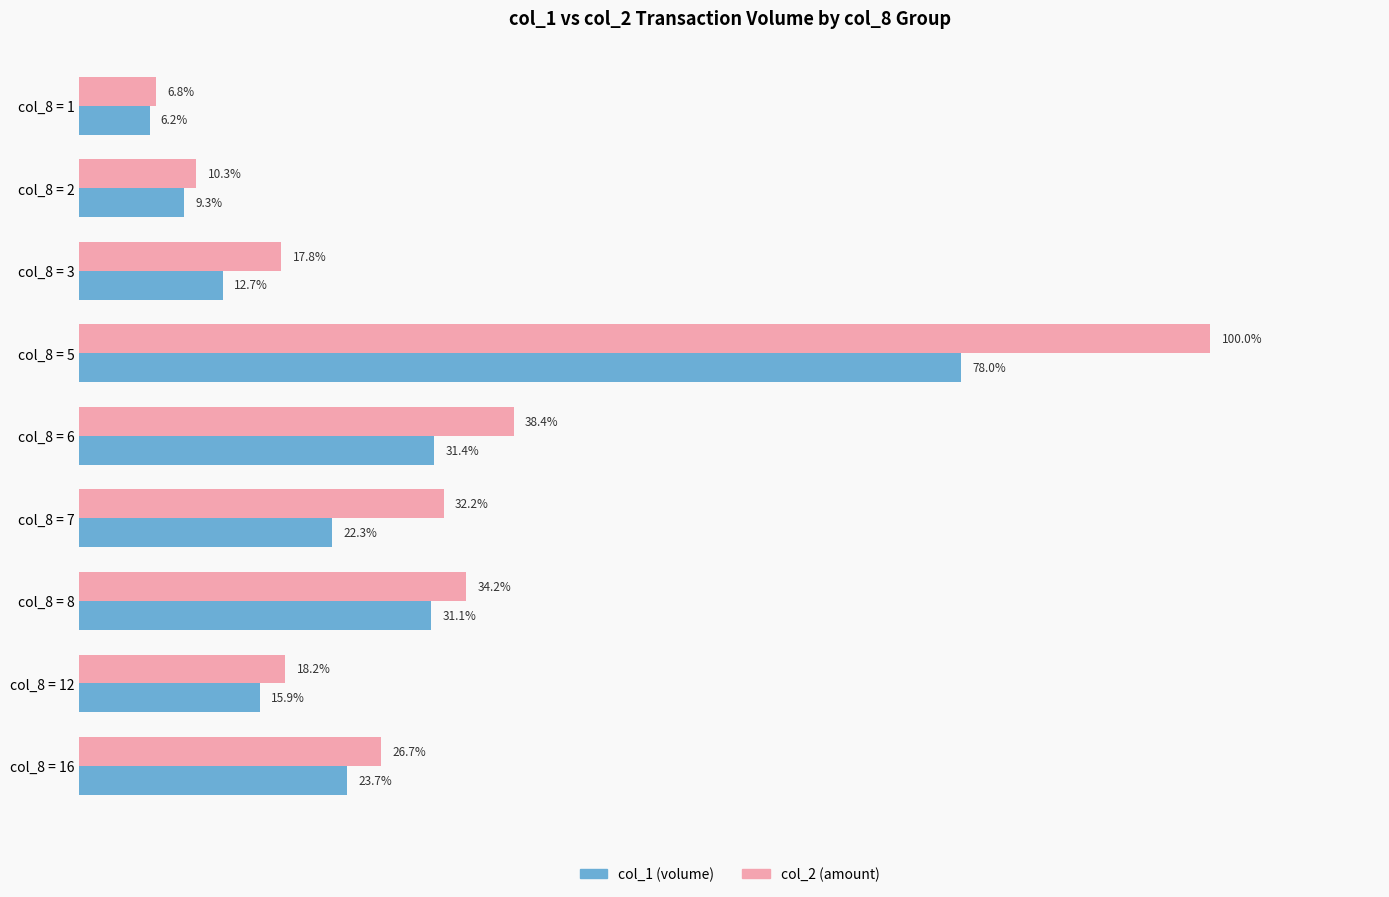

At which category is the sum across all series the highest?

col_8 = 5